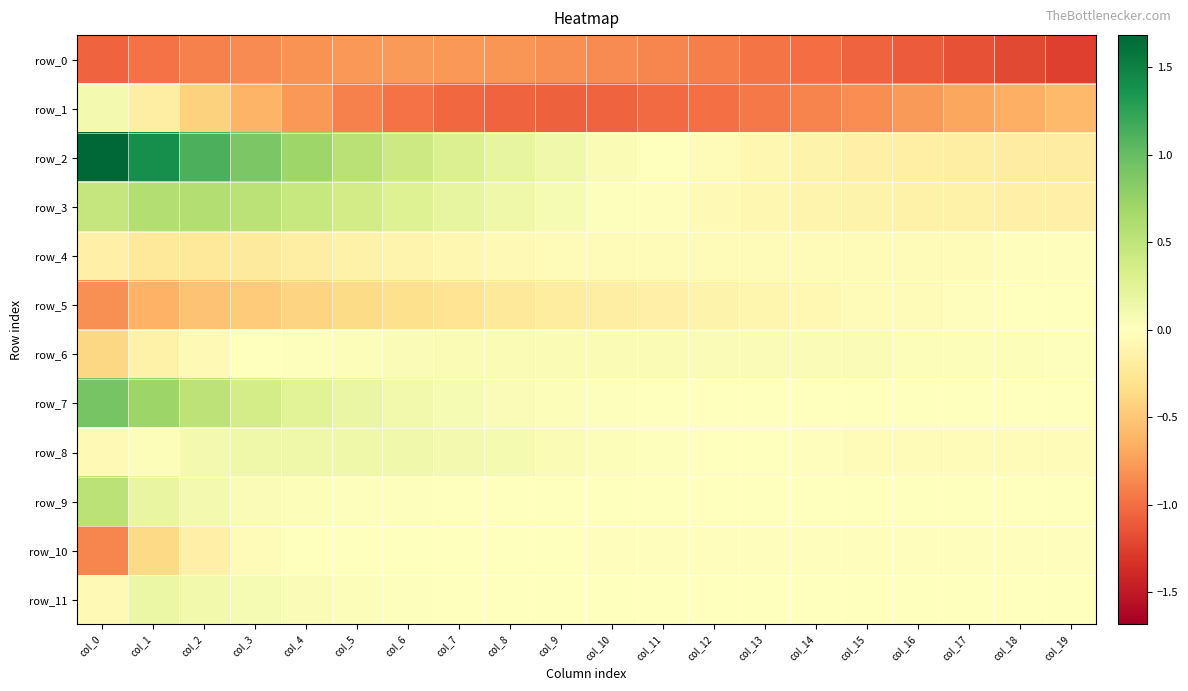

Between col_10 and col_0, which is larger?

col_10